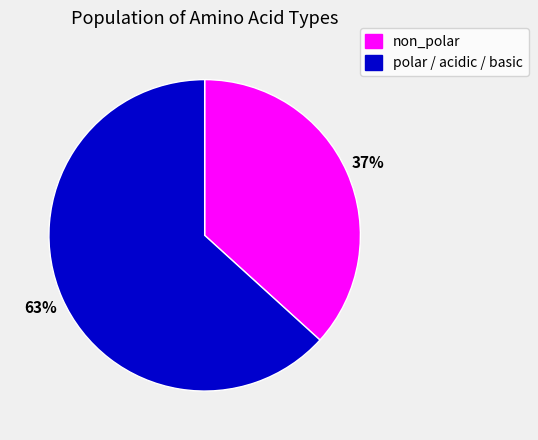

Between non_polar and polar / acidic / basic, which is larger?

polar / acidic / basic